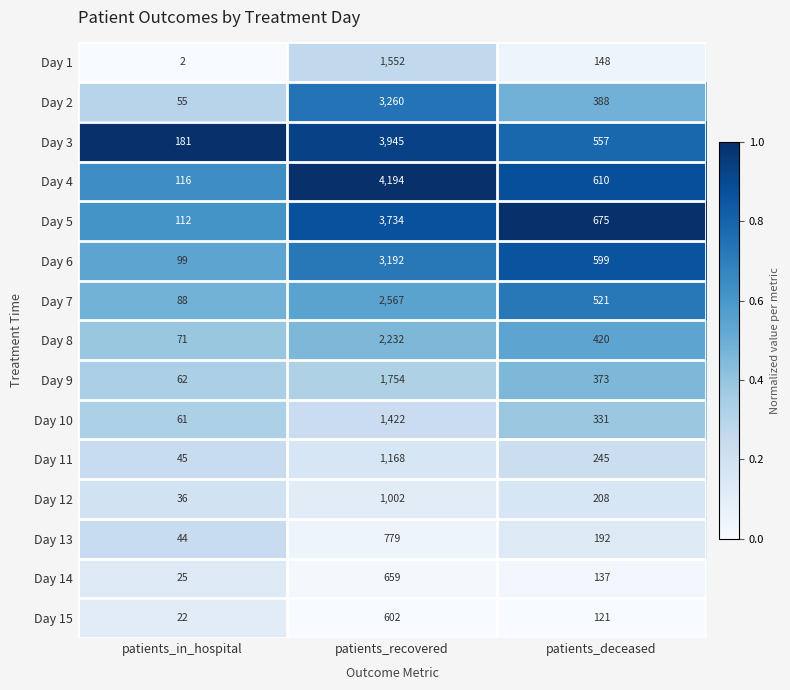

What is the sum of all Day 15 values?

745